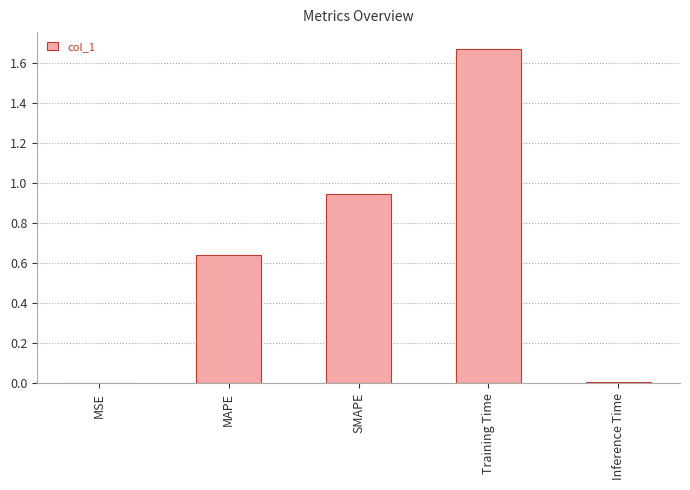

What is the sum of all values?

3.3